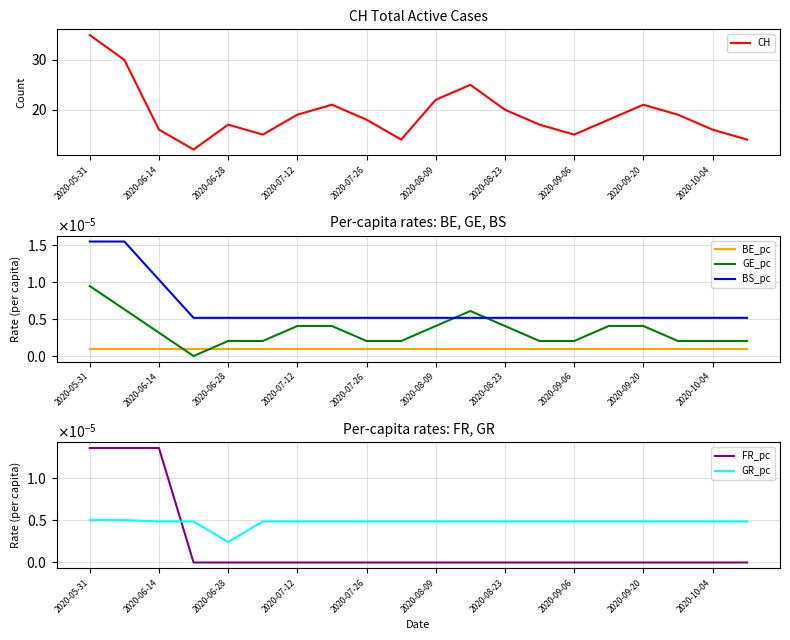

True or false: BE_pc has more than 0 interior local peaks.

False